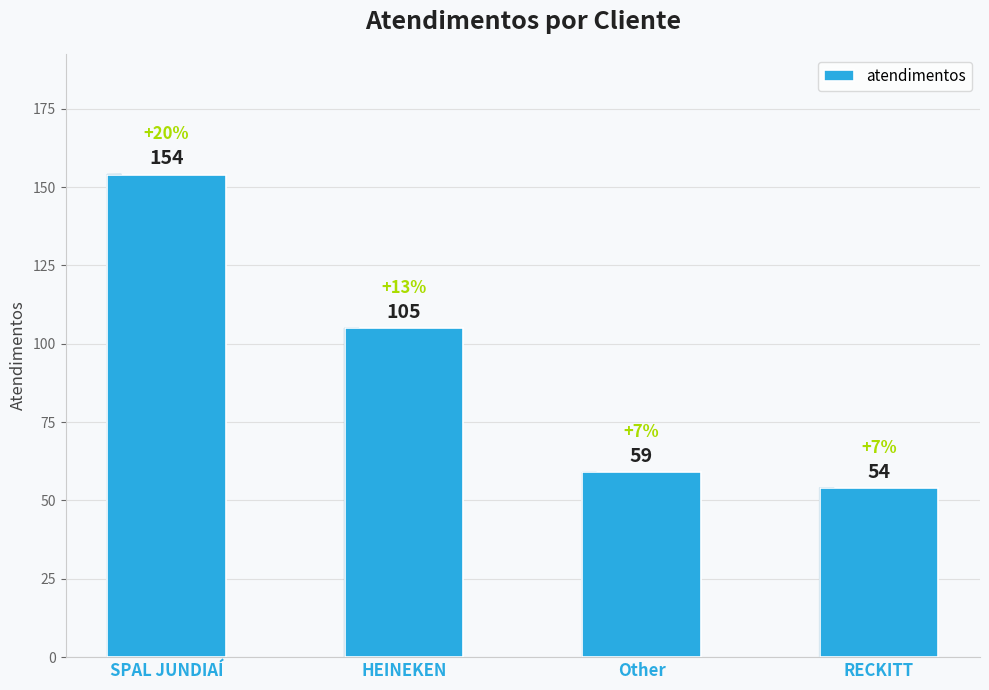

At which category does the chart reach its peak across all series?

SPAL JUNDIAÍ